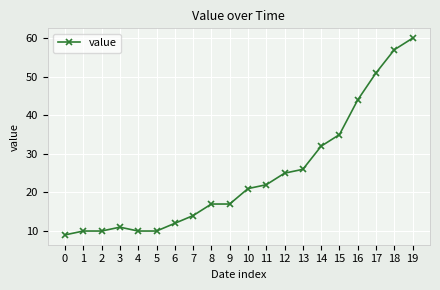

Does the chart display data point markers on the line(s)?

Yes